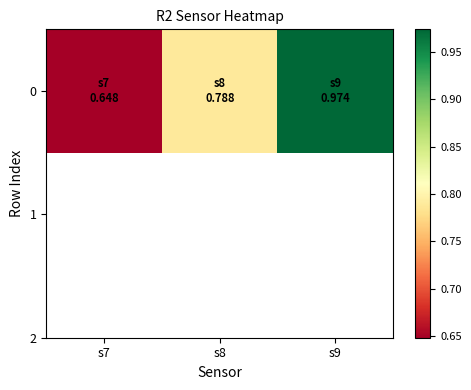

Which label corresponds to the largest value in the chart?

s9